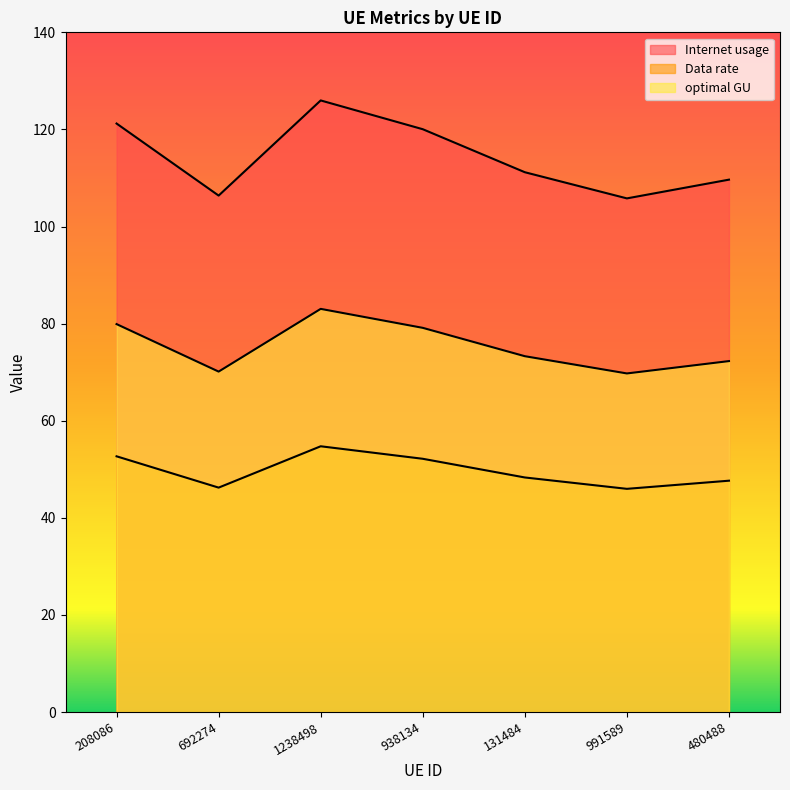

At how many categories does at least one series exceed 110?

4